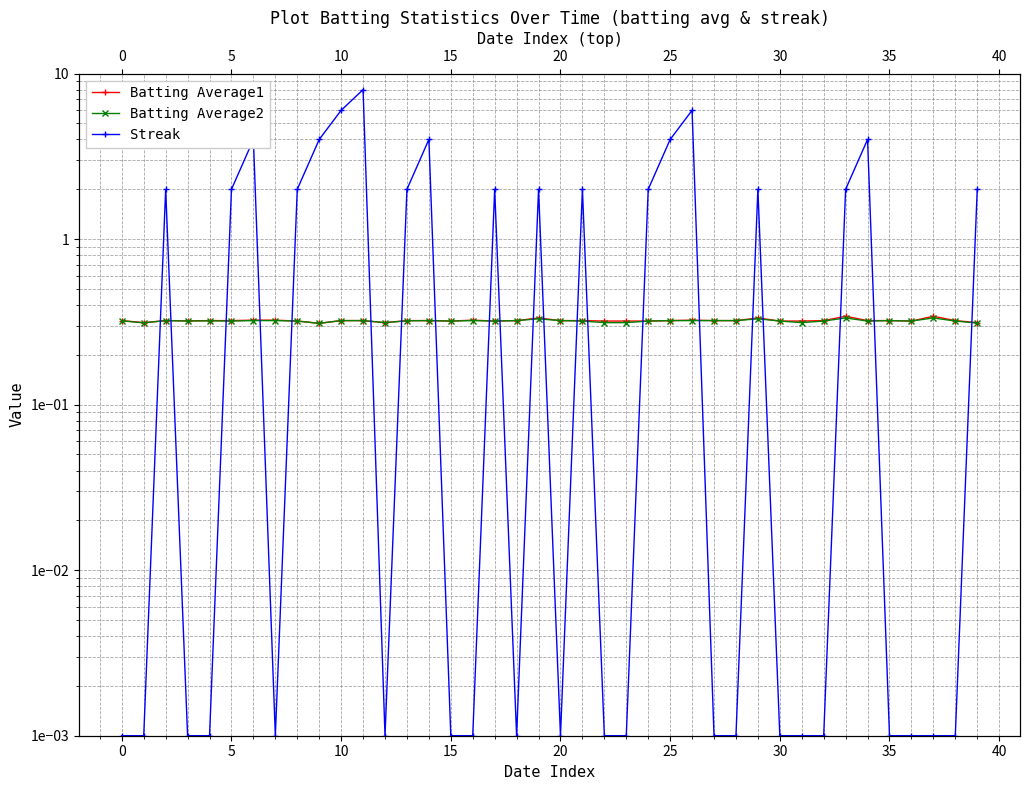

Which series has the largest total across all categories?

Streak